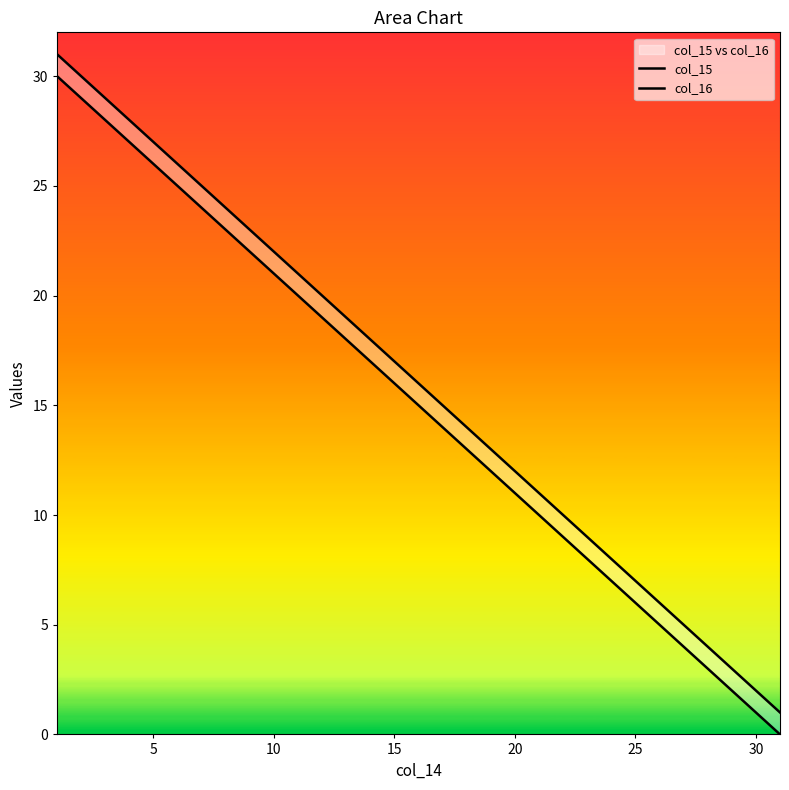

True or false: col_16 and col_15 cross at least once.

False